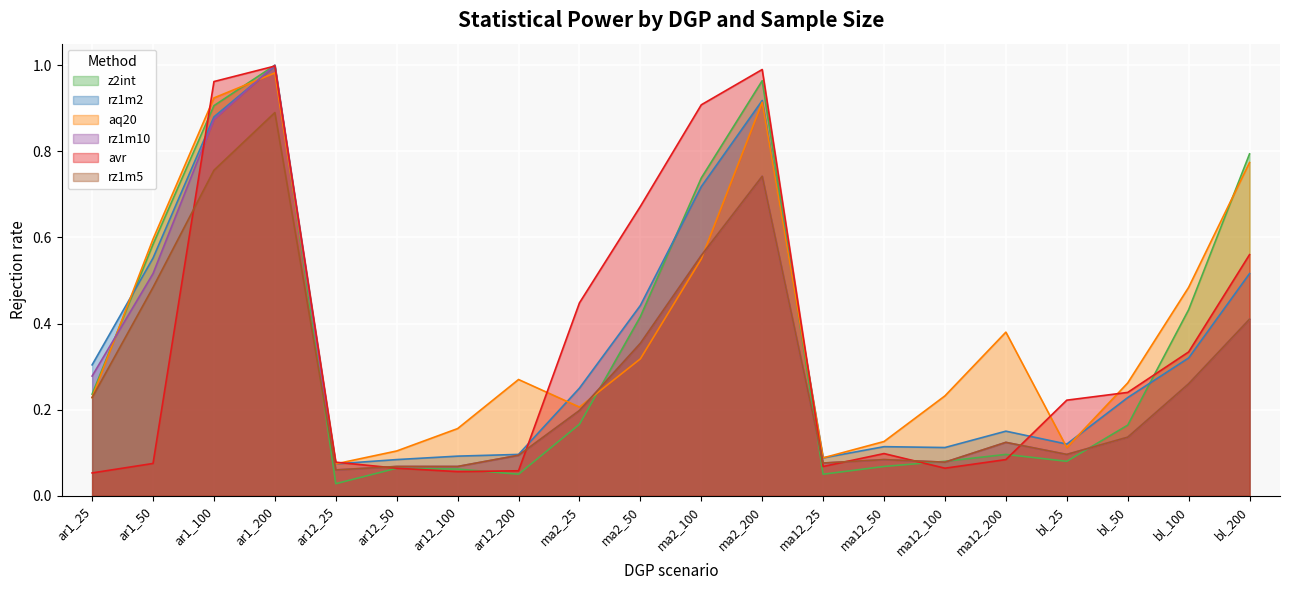

What is the label of the 8th point from the left?

ar12_200